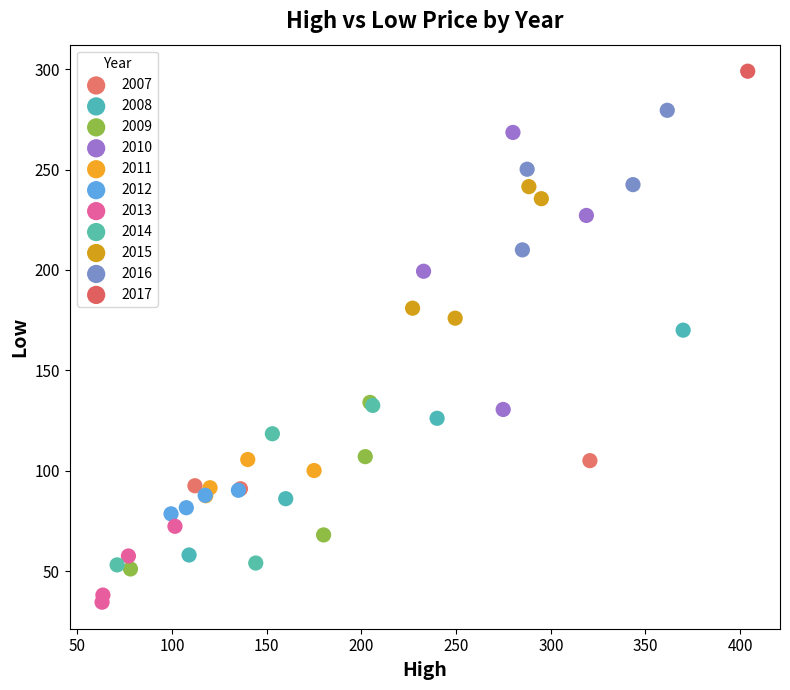

Which series reaches the minimum Y coordinate?

2013